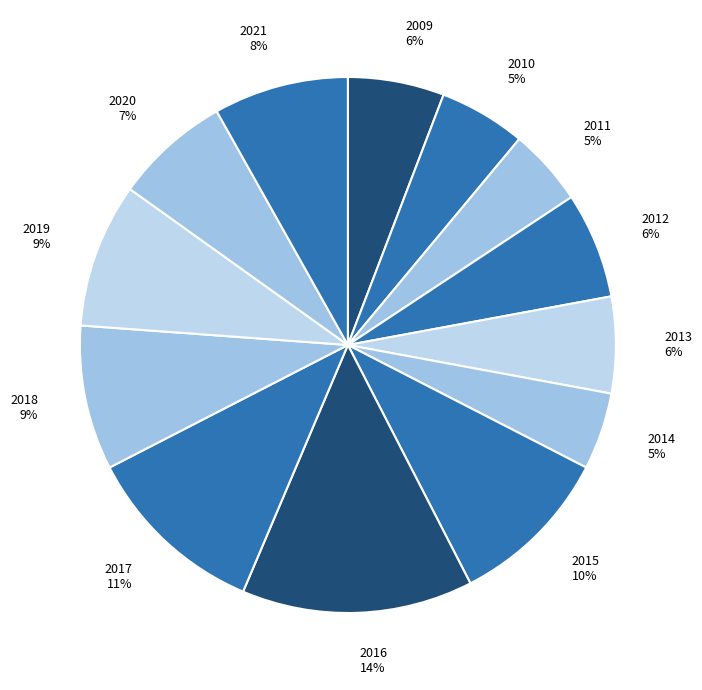

Combined, do 2009 and 2015 account for over 50%?

No